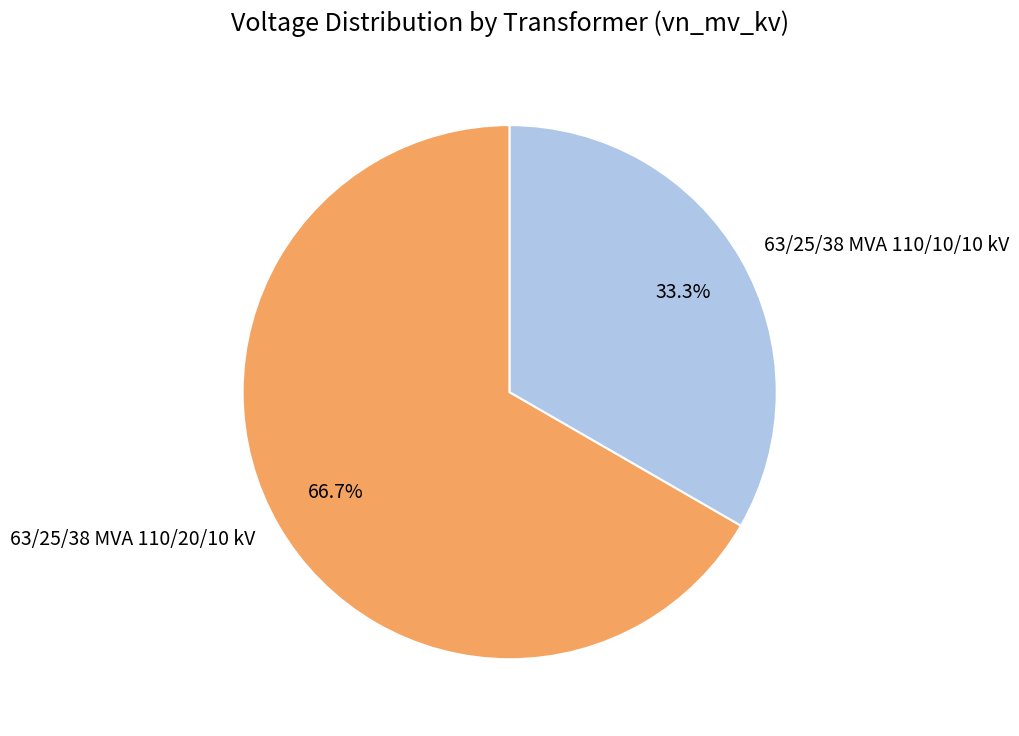

Which category has the smallest portion of the pie?

63/25/38 MVA 110/10/10 kV